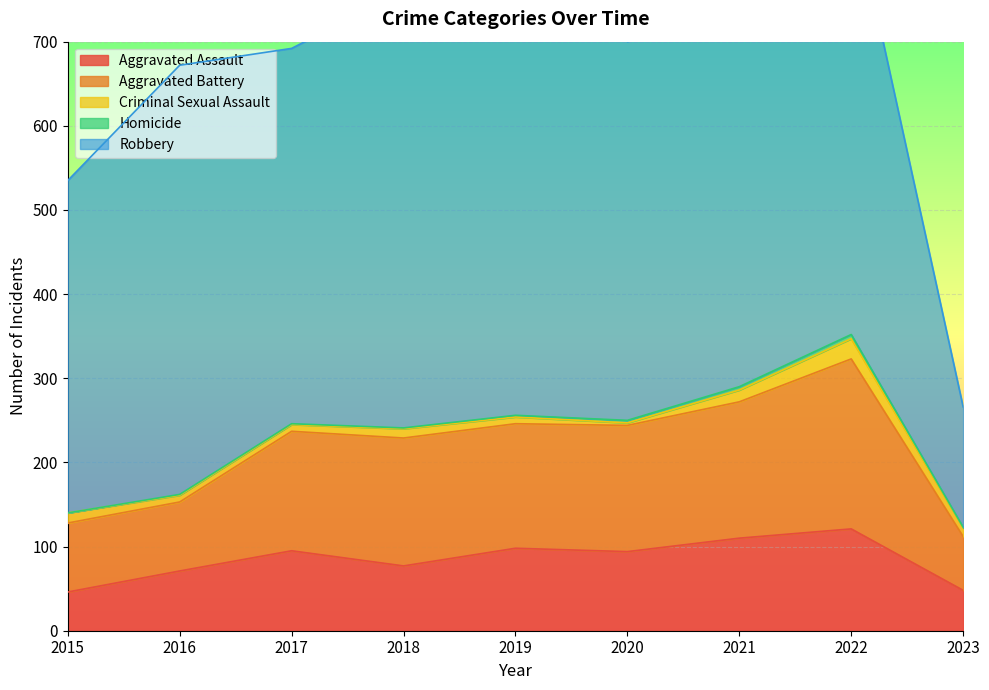

What is the difference between the highest and lowest values at 2017?

445